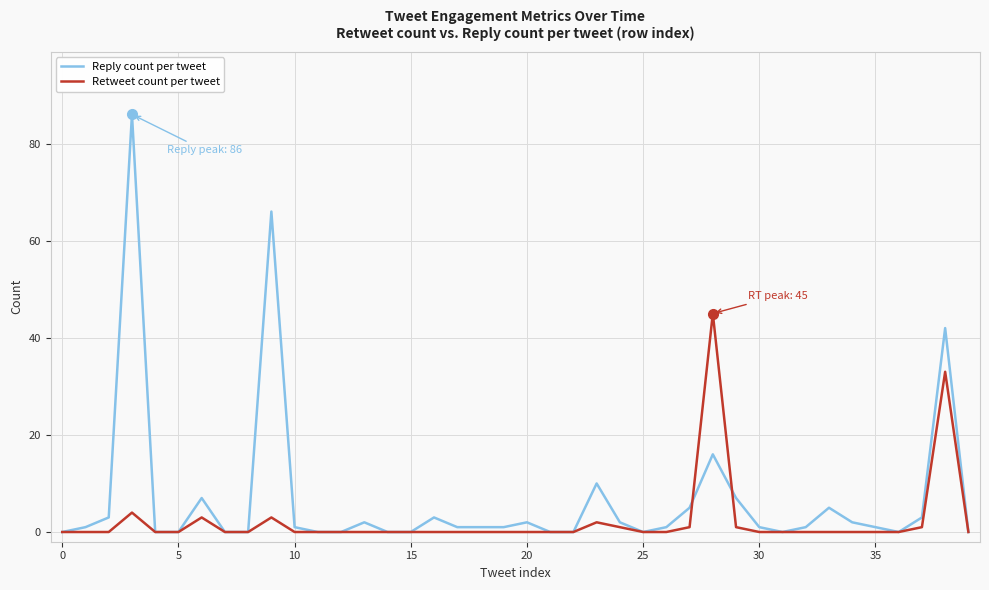

At how many categories does at least one series exceed 12?

4